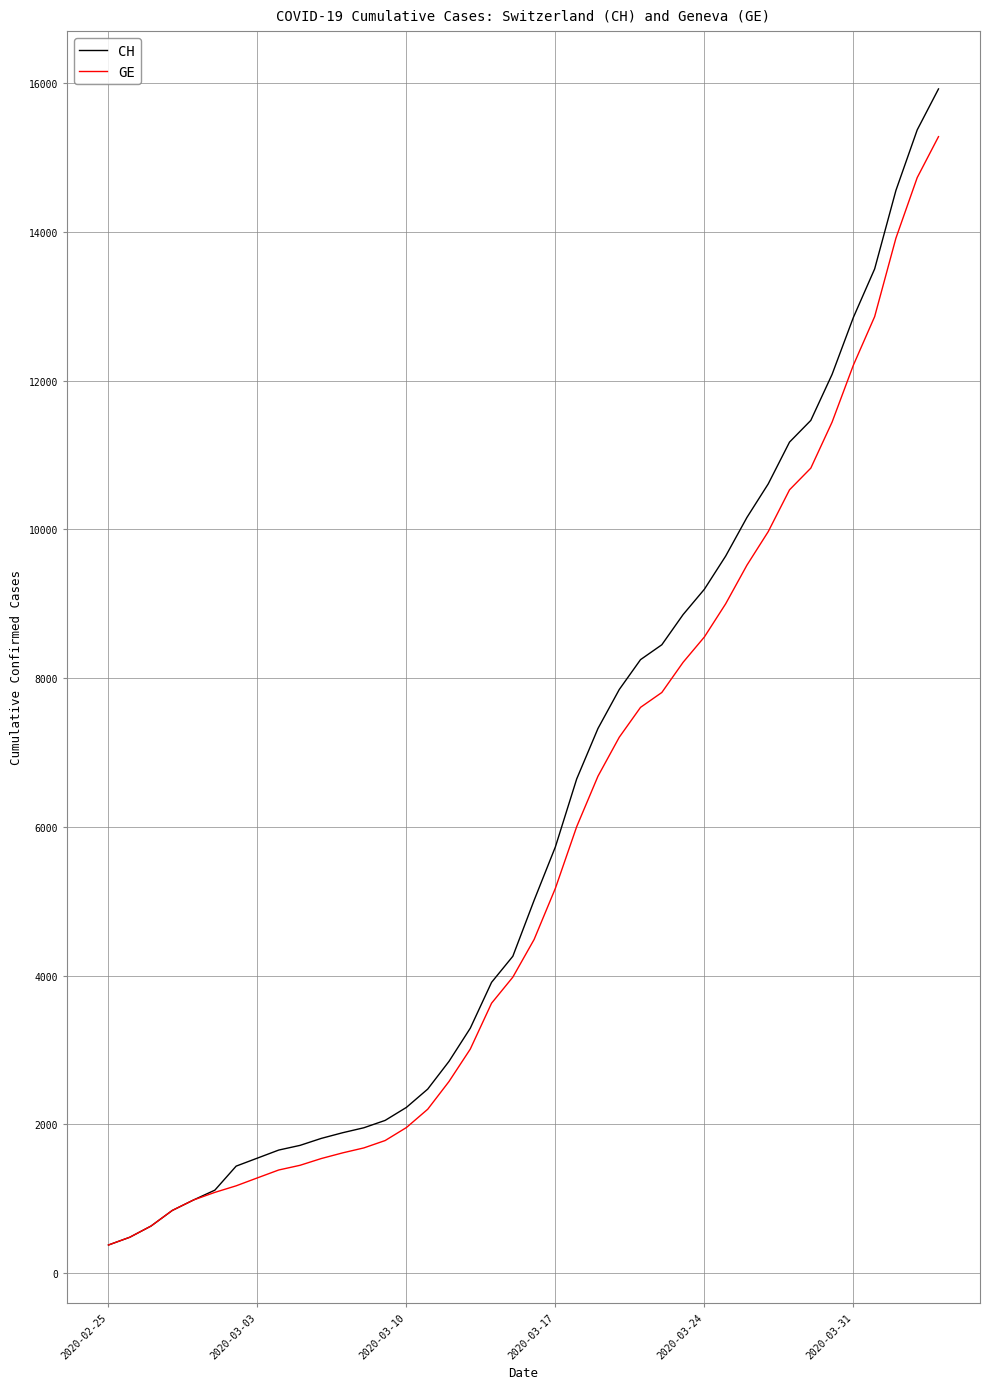

What is the greatest value displayed?

15926